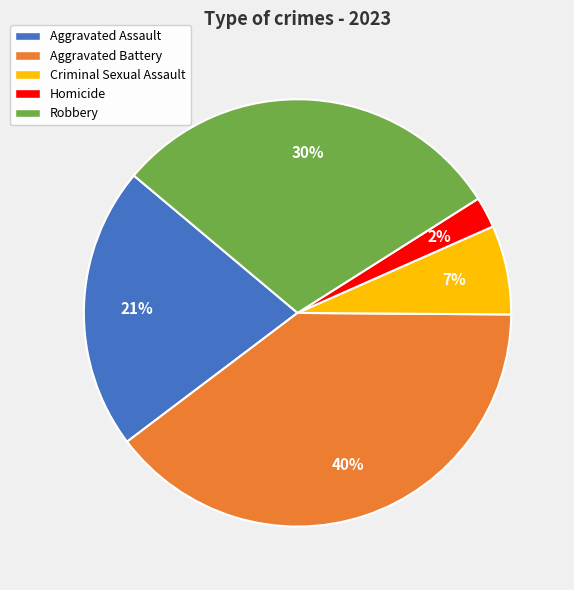

To the nearest percent, what is the average slice percentage?

20%